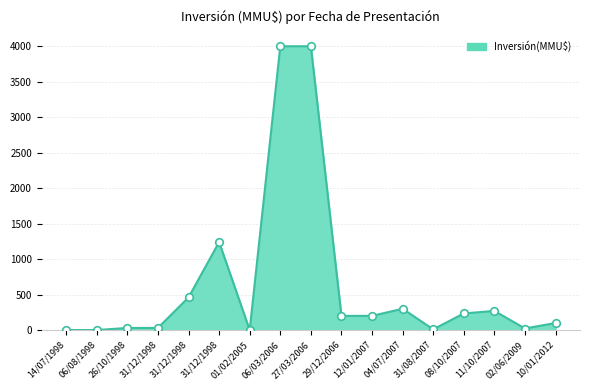

Does the chart have visible grid lines?

Yes